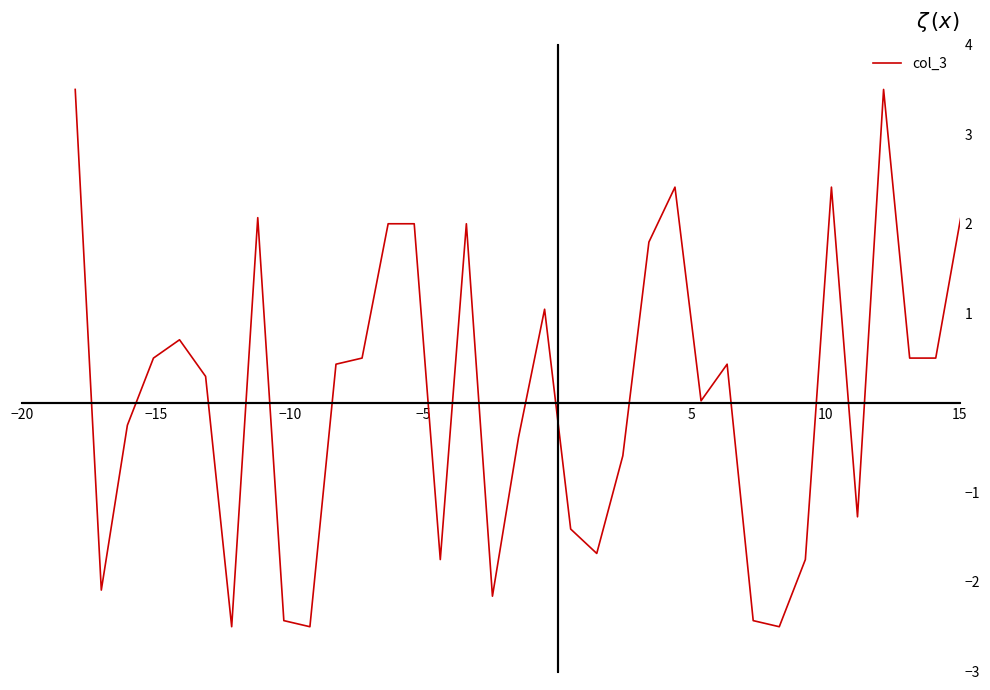

How many lines are shown in the chart?

1